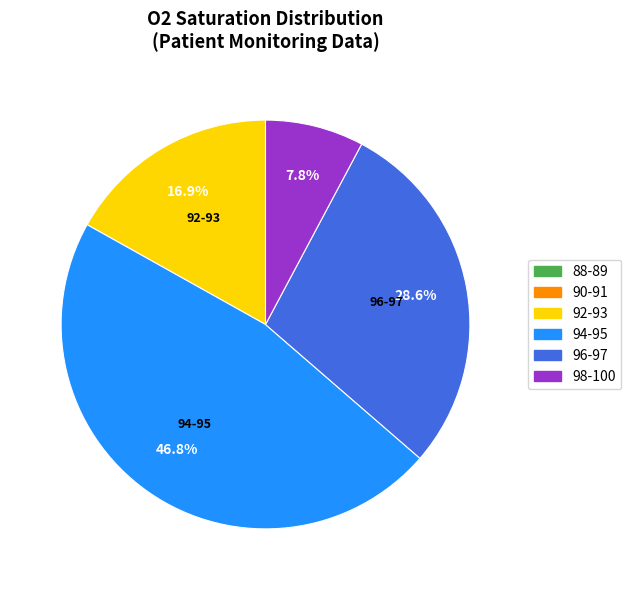

To the nearest percent, what is the average slice percentage?

17%